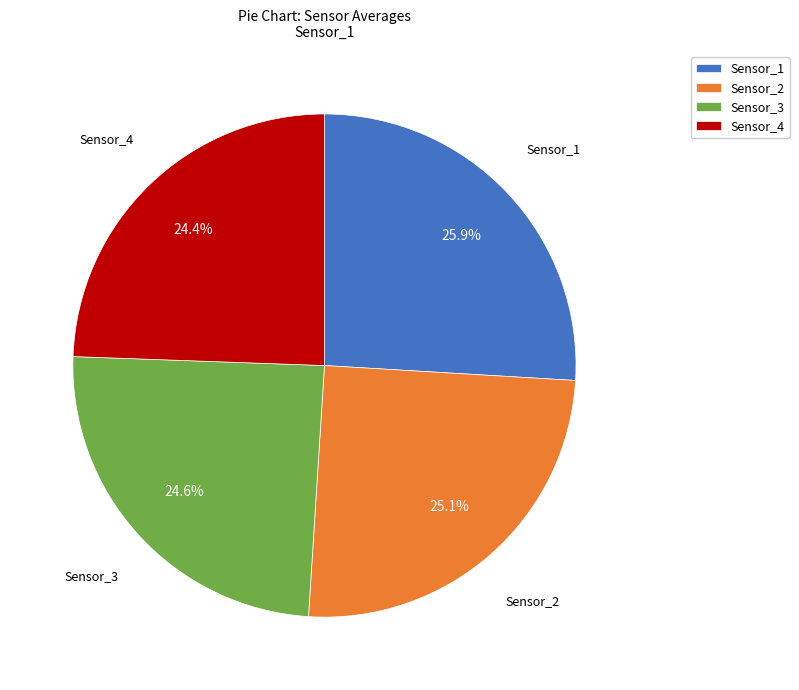

Which has a higher value, Sensor_2 or Sensor_4?

Sensor_2